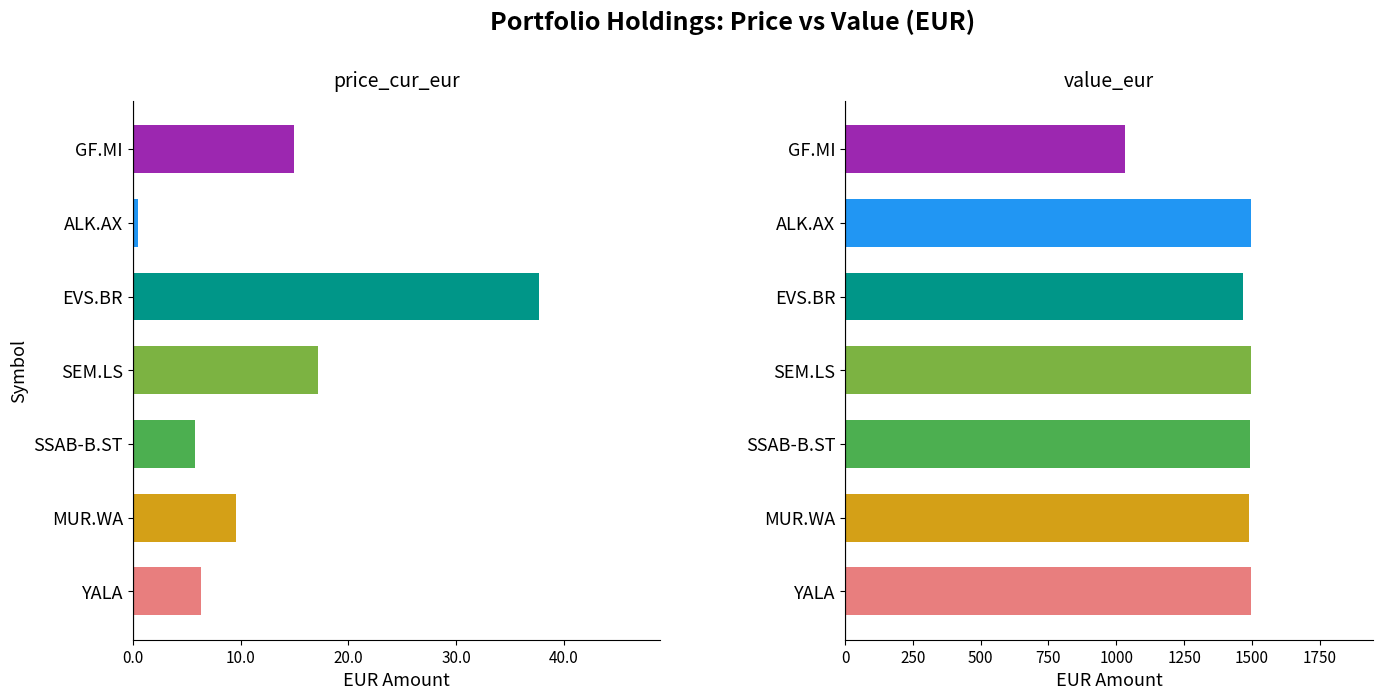

What are all the series names shown in the legend?

price_cur_eur, value_eur